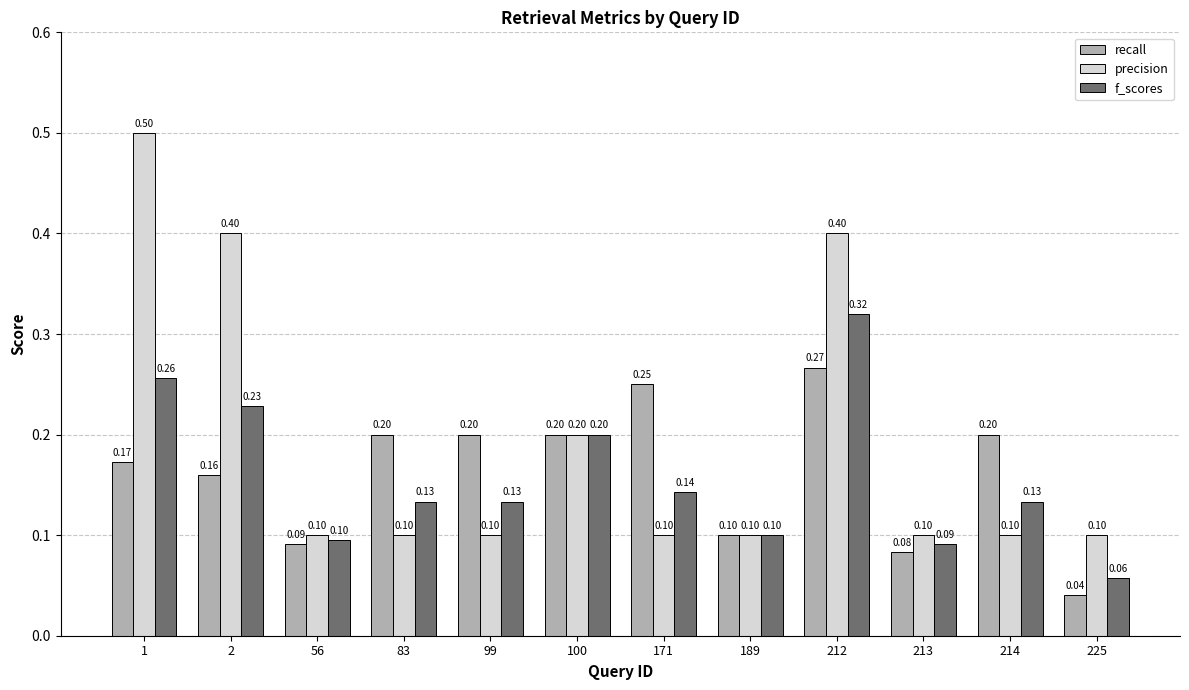

What is the total value across all series at 171?

0.5